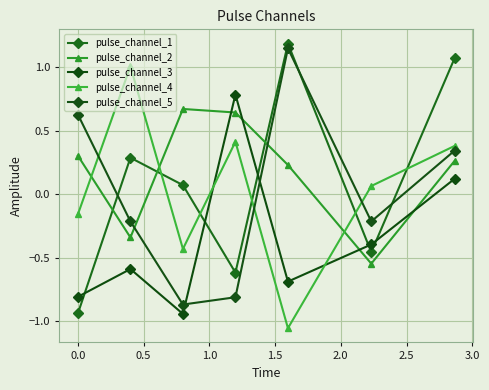

At how many categories does at least one series exceed 0?

7